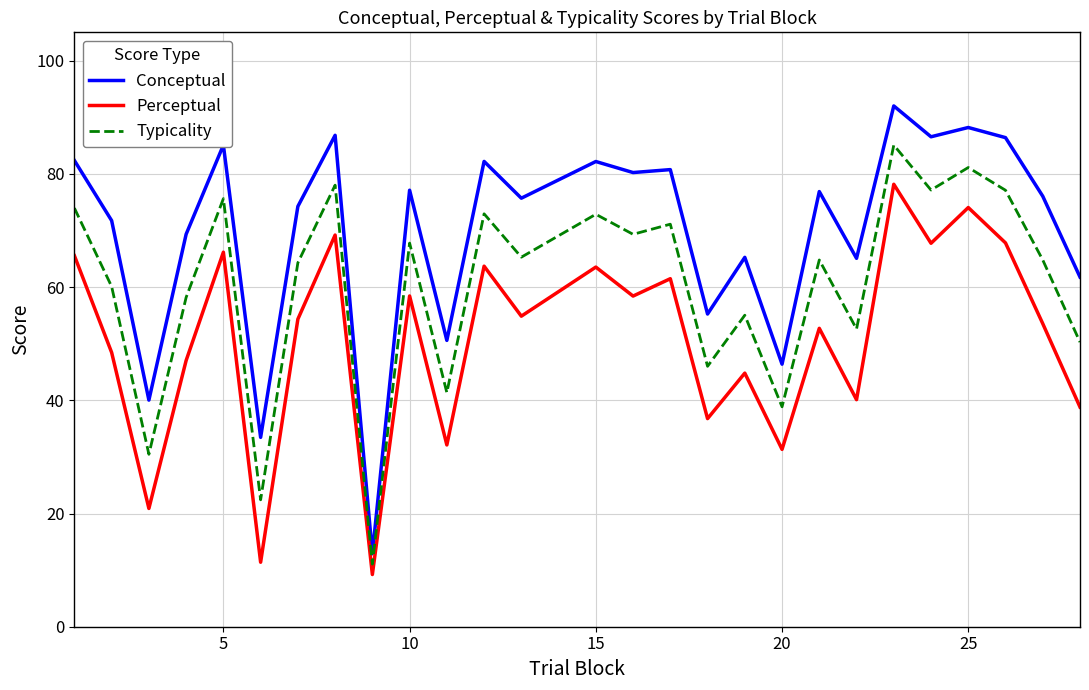

True or false: Conceptual and Perceptual cross at least once.

False